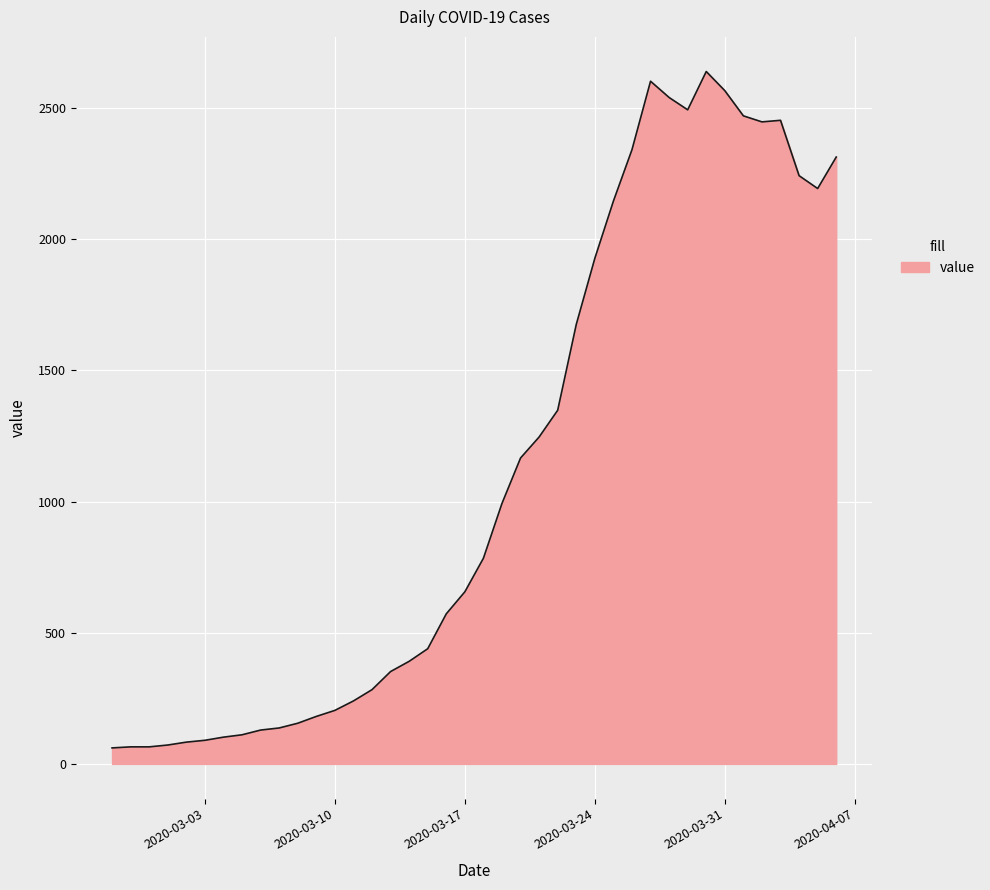

What is the difference between the maximum and minimum values?

2578